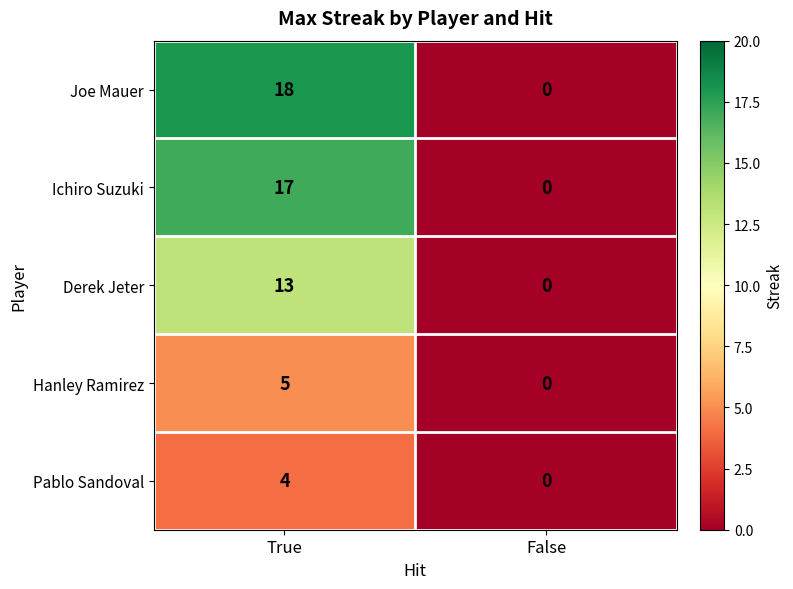

At how many categories does at least one series exceed 12?

1